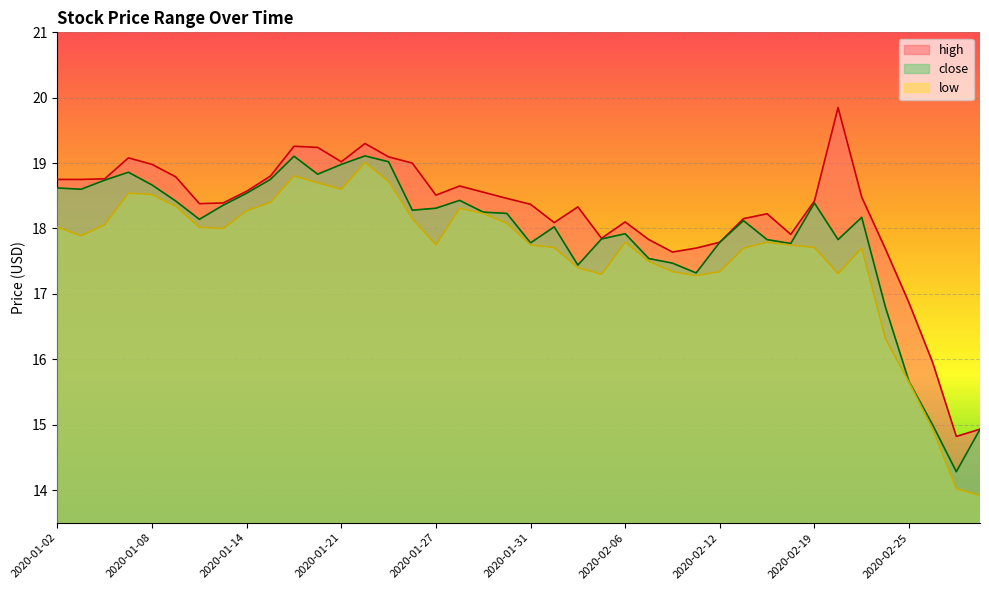

What is the label of the 1st point from the right?

2020-02-28